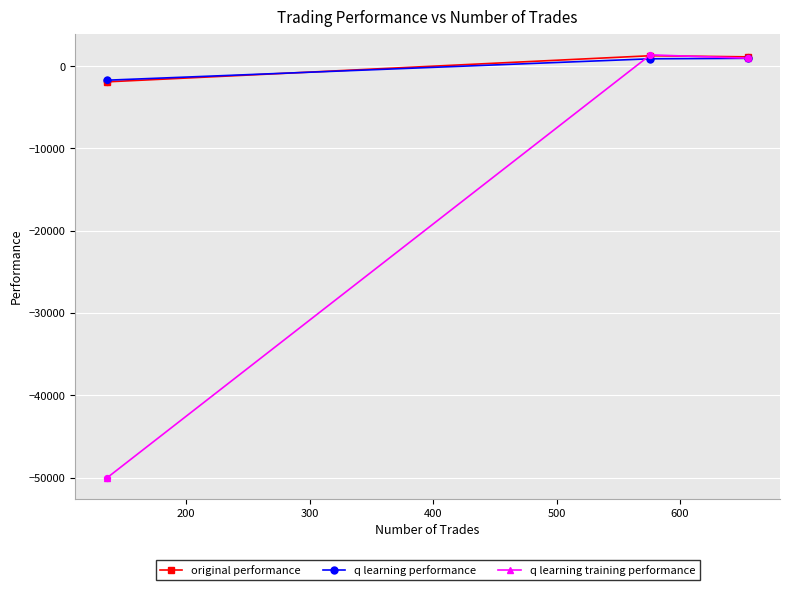

Which series has the widest spread of values?

q learning training performance